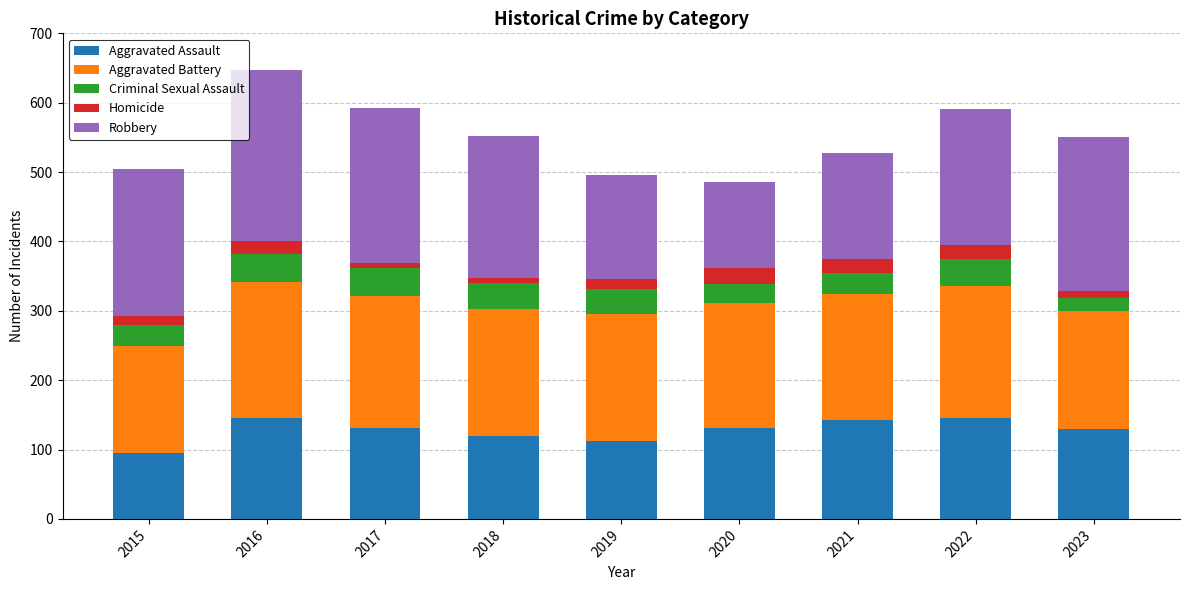

What is the sum of the Aggravated Assault values at 2018 and 2016?

265